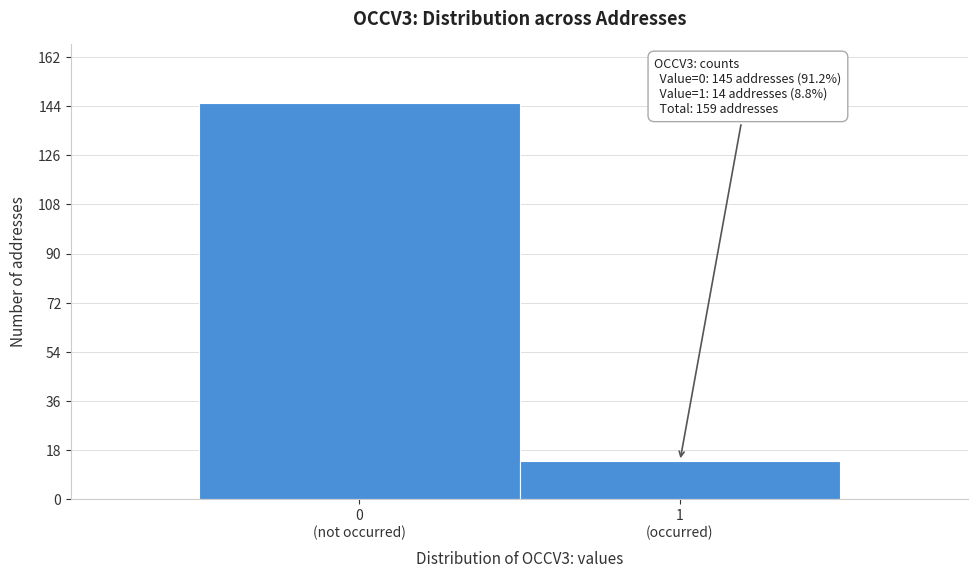

Reading right to left, list all the values displayed in this chart.

14	145